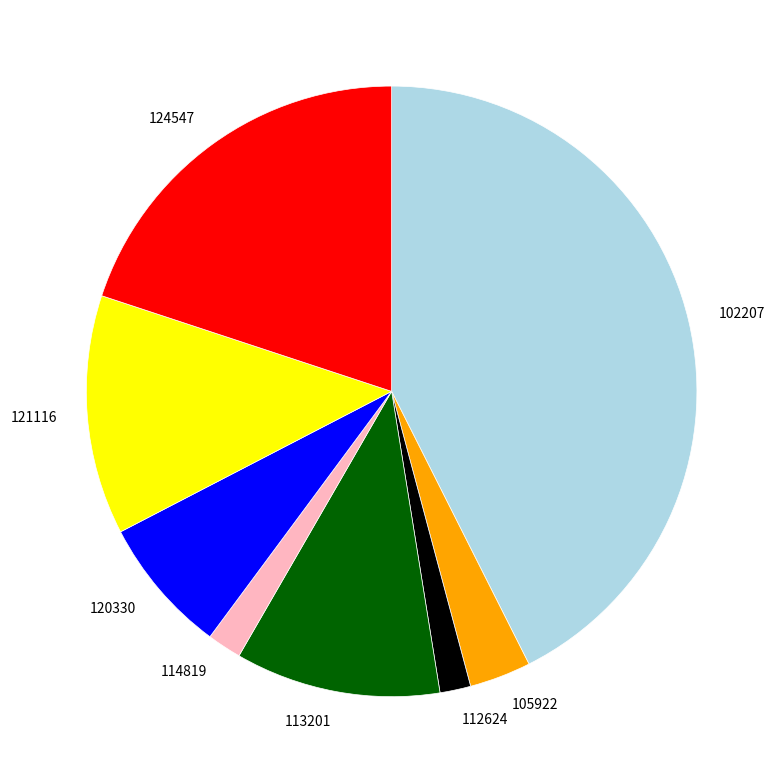

Combined, do 105922 and 114819 account for over 50%?

No